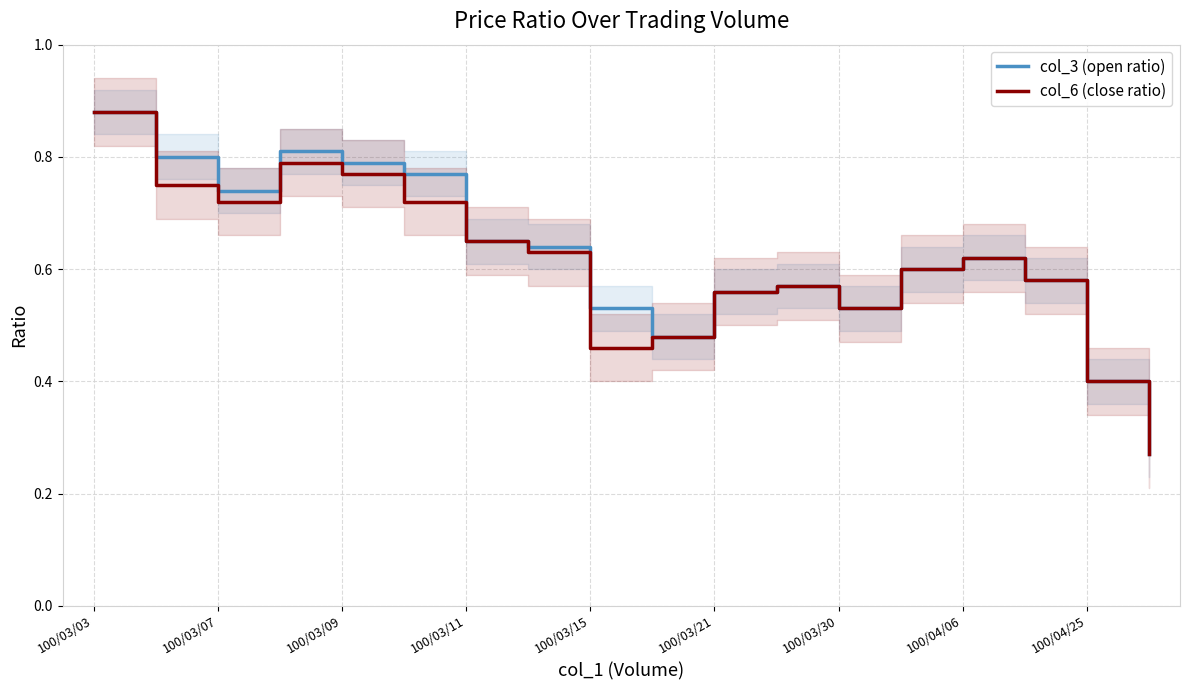

The col_3 (open ratio) series shows 1.0 at 100/03/11. True or false?

False